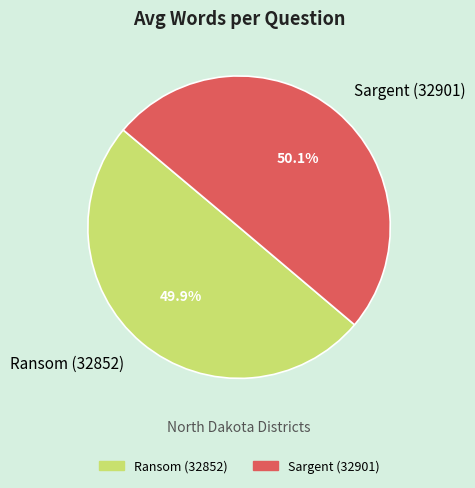

Is there any slice that represents more than half of the pie?

Yes